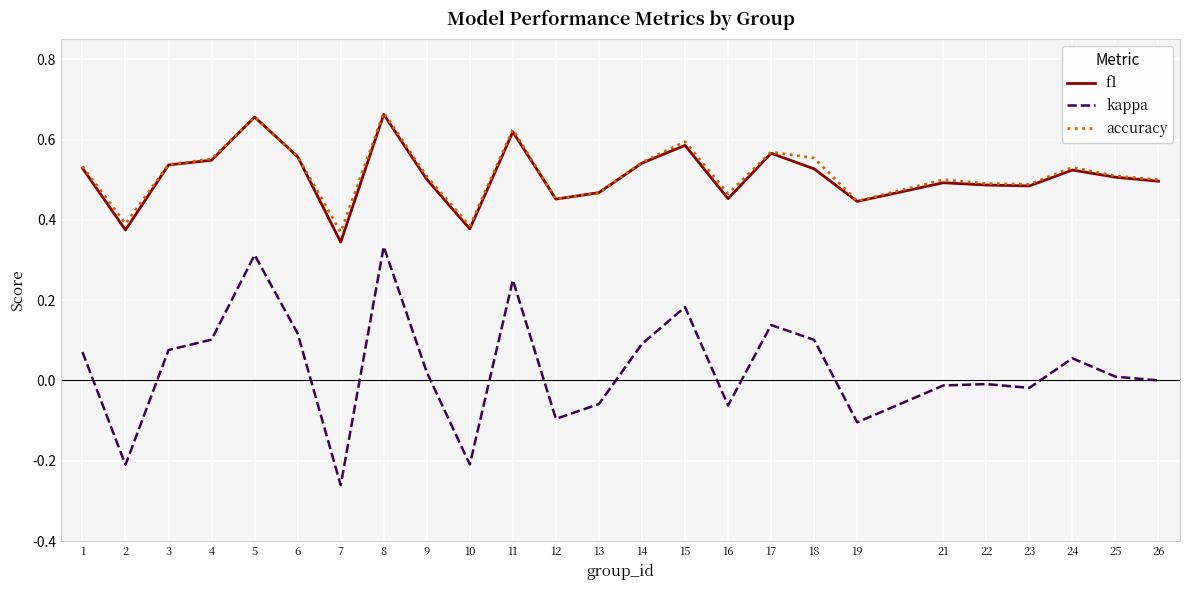

What are all the series names shown in the legend?

f1, kappa, accuracy